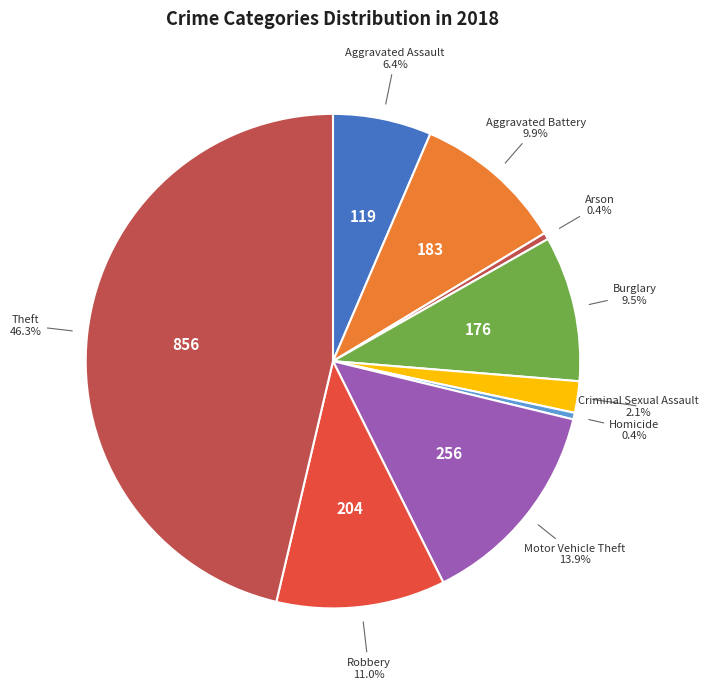

Between Aggravated Assault and Criminal Sexual Assault, which is larger?

Aggravated Assault